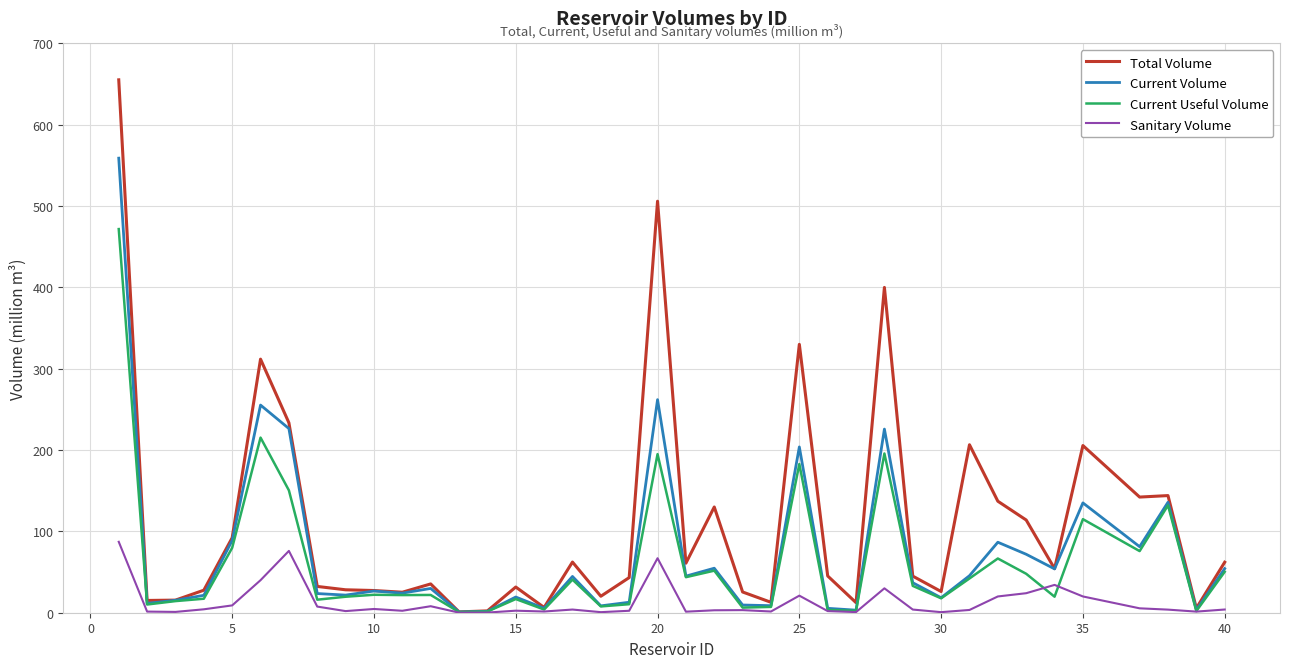

How many distinct data groups are displayed?

4